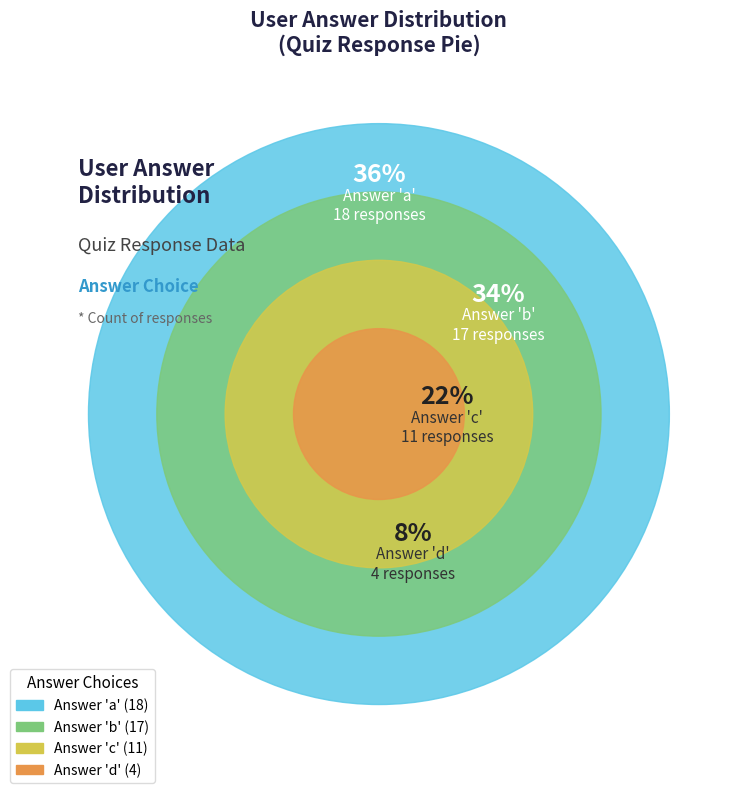

To the nearest percent, what is the combined percentage of c and a?

58%